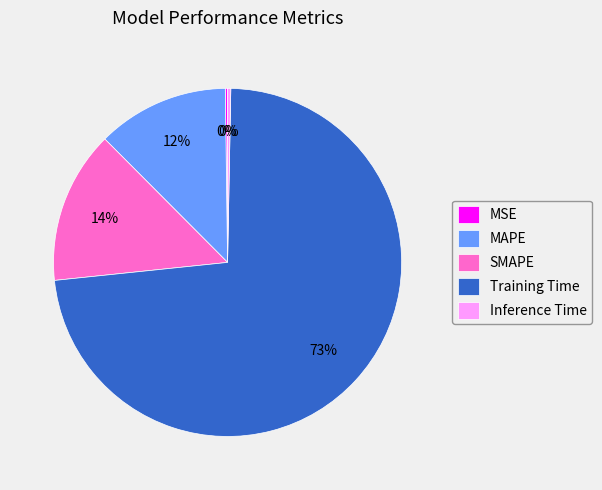

What percentage is the MAPE slice, to the nearest percent?

12%